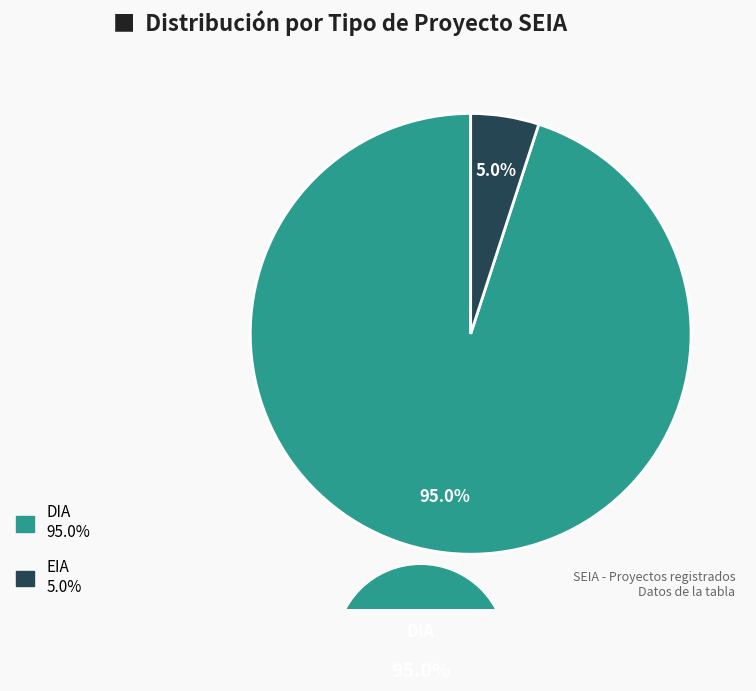

Is there a majority slice in this chart?

Yes